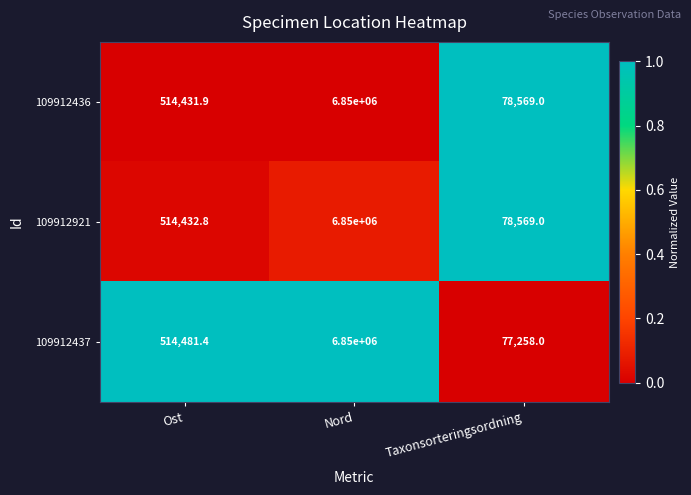

What is the greatest value displayed?

6850000.0